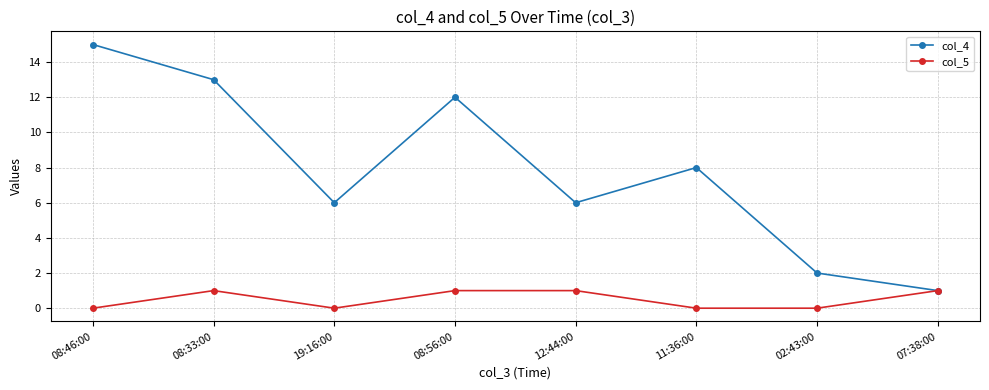

At 08:46:00, list the series in order from largest to smallest.

col_4, col_5